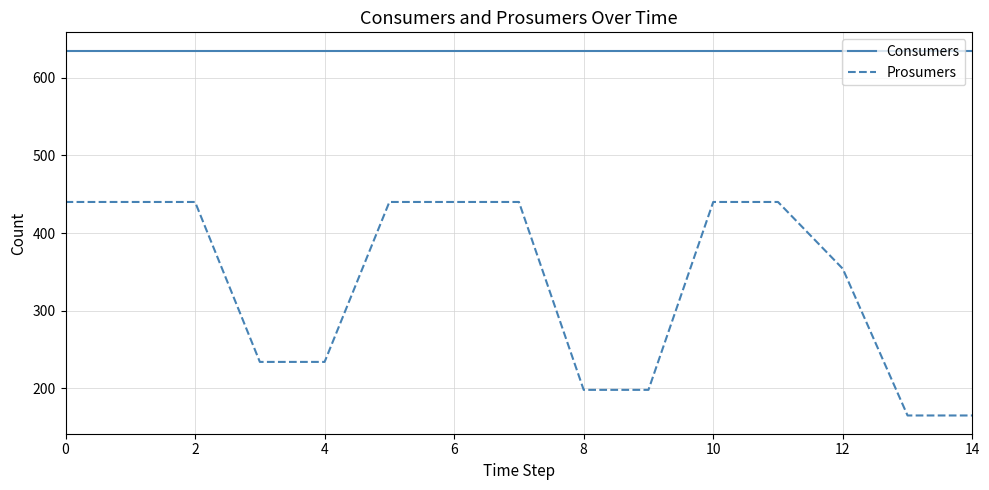

Rank the series by their average value, from lowest to highest.

Prosumers, Consumers